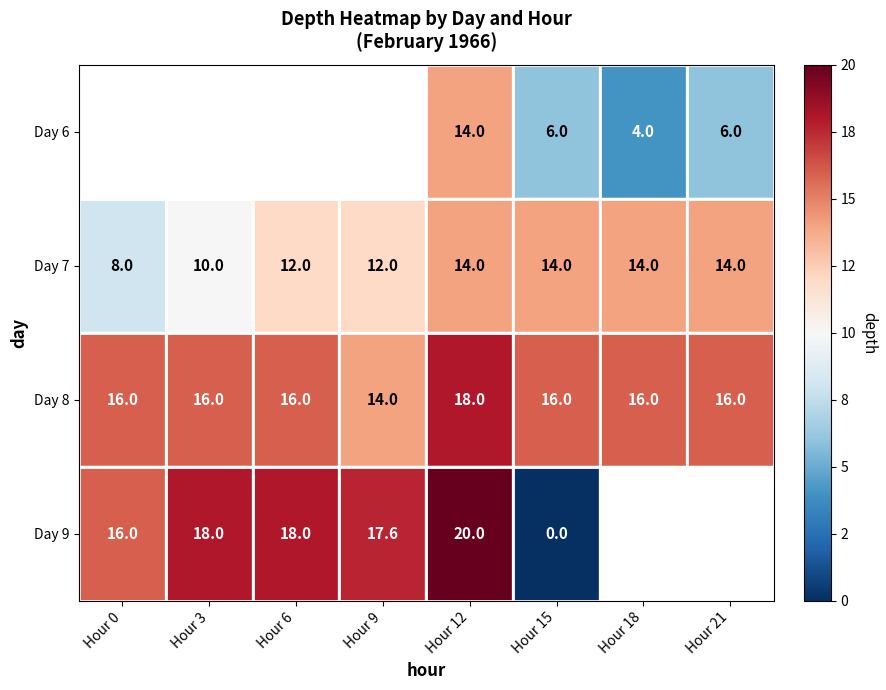

At which category does the chart reach its peak across all series?

Hour 12